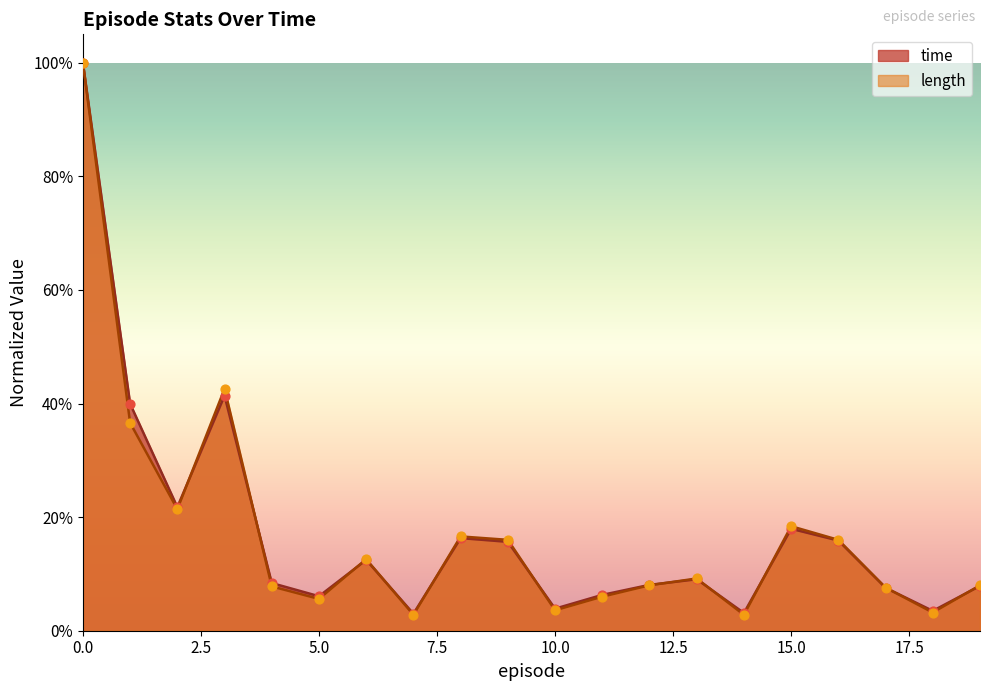

At how many categories does at least one series exceed 0?

20